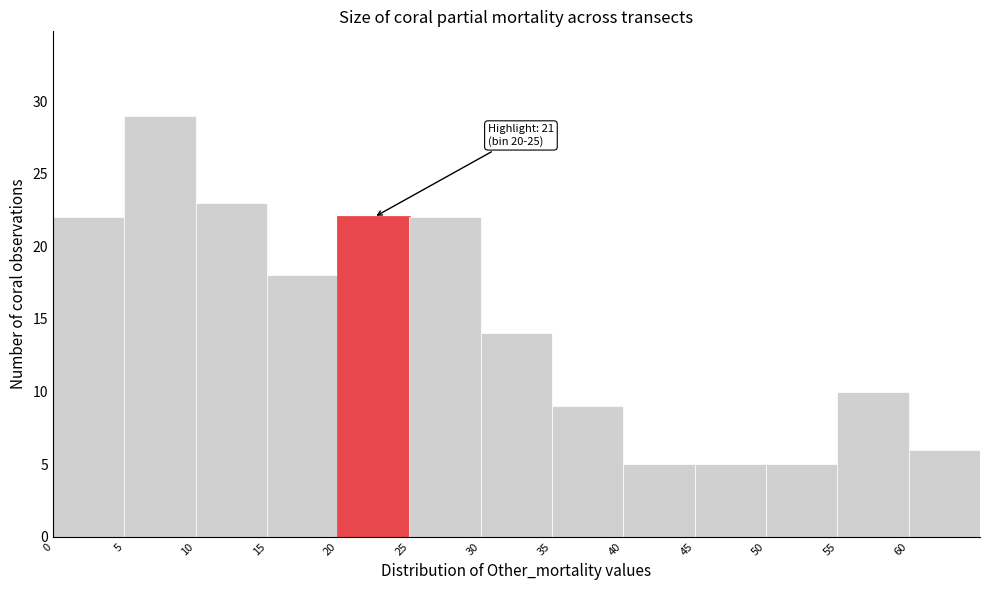

Over which range of the x-axis is the bar tallest?

5 to 10